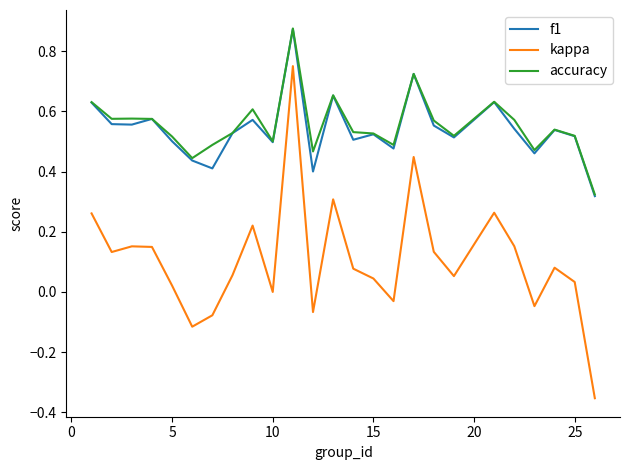

Which series has the largest range (max minus min)?

kappa